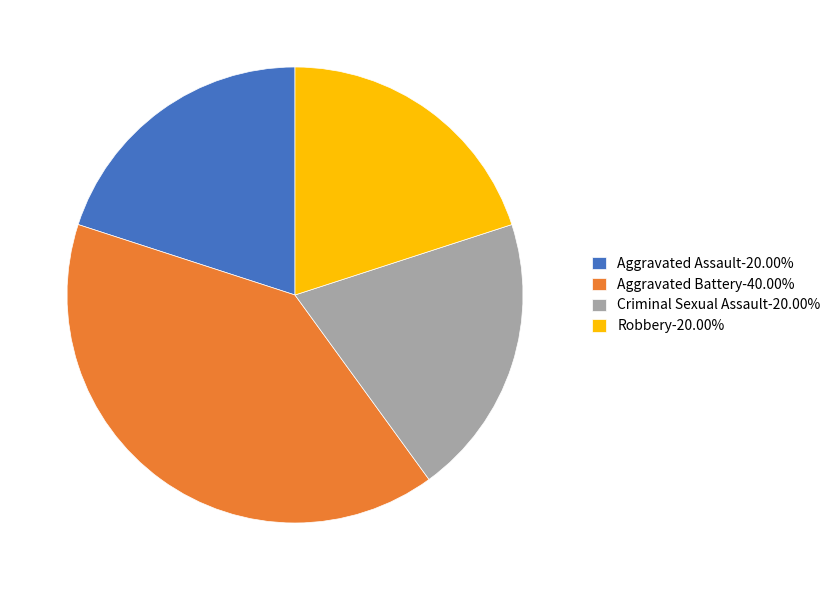

Combined, do Aggravated Battery-40.00% and Aggravated Assault-20.00% account for over 50%?

Yes